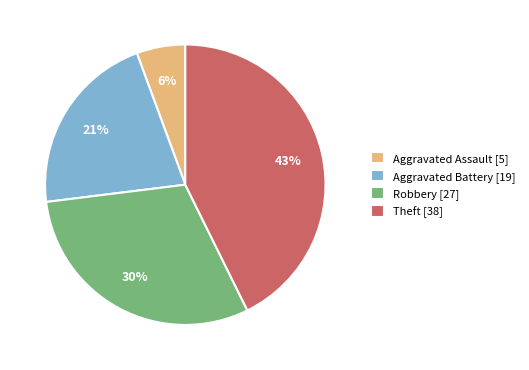

What is the smallest slice in the pie chart?

Aggravated Assault